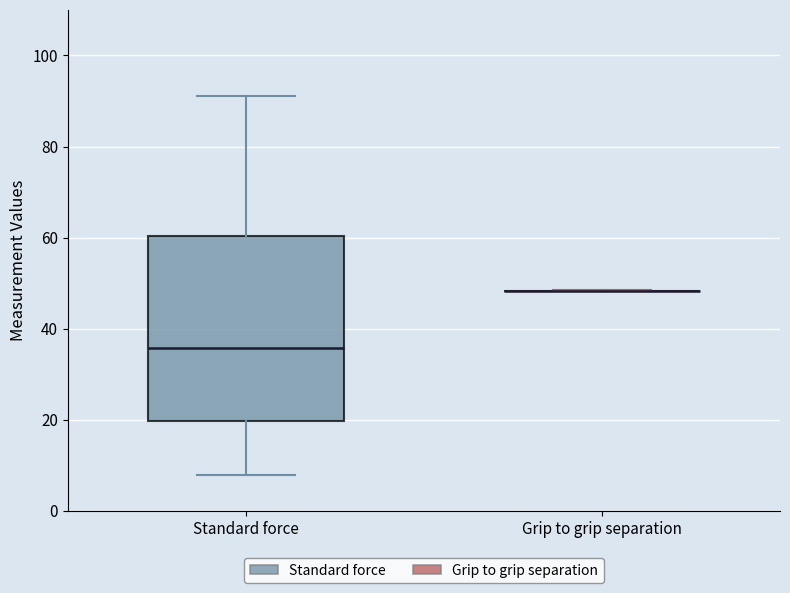

Reading left to right, read every box against the y-axis: the position of its median line, the range the box covers, and the ends of its whiskers. The values are not printed on the chart, so give them approximately, as read against the axis.

Standard force: median 36, box 20 to 60, whiskers 8 to 92
Grip to grip separation: box collapsed to a line at 48, whiskers 48 to 48